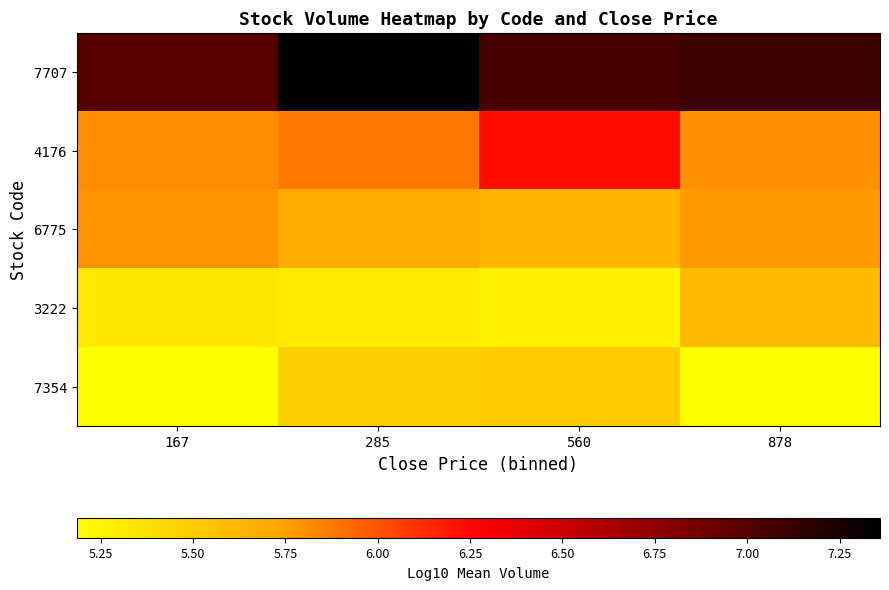

Reading left to right, transcribe all the data shown in this chart.

7707: 167=7.0	285=7.4	560=7.1	878=7.1
4176: 167=5.8	285=5.9	560=6.2	878=5.8
6775: 167=5.8	285=5.7	560=5.6	878=5.8
3222: 167=5.3	285=5.3	560=5.3	878=5.6
7354: 167=5.2	285=5.5	560=5.5	878=5.2